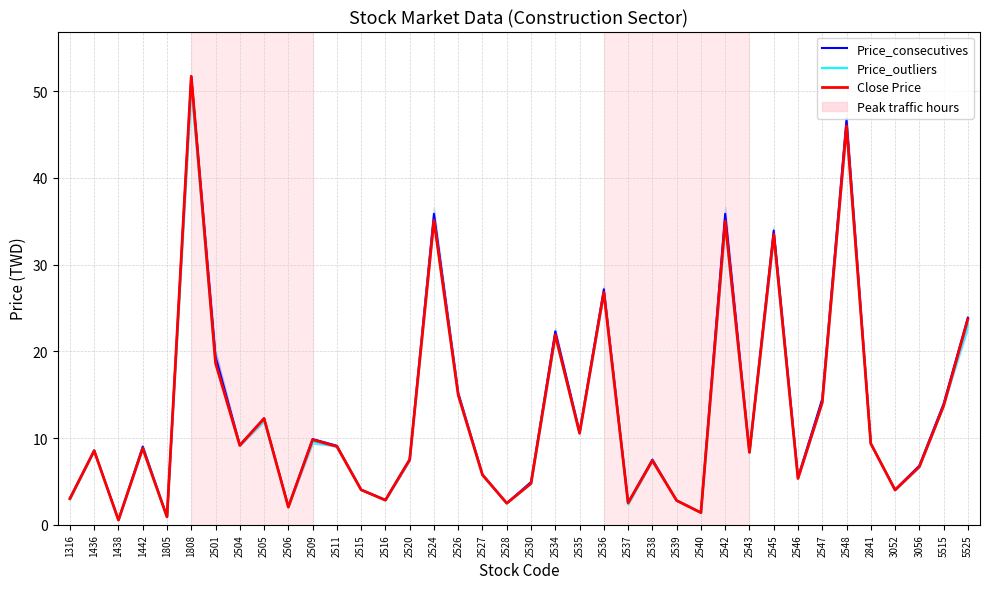

What are all the series names shown in the legend?

Price_consecutives, Price_outliers, Close Price